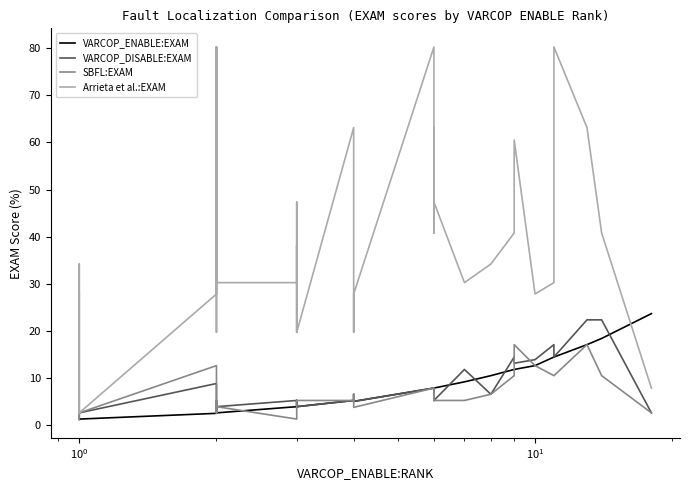

How many intersections are there between VARCOP_ENABLE:EXAM and VARCOP_DISABLE:EXAM?

4